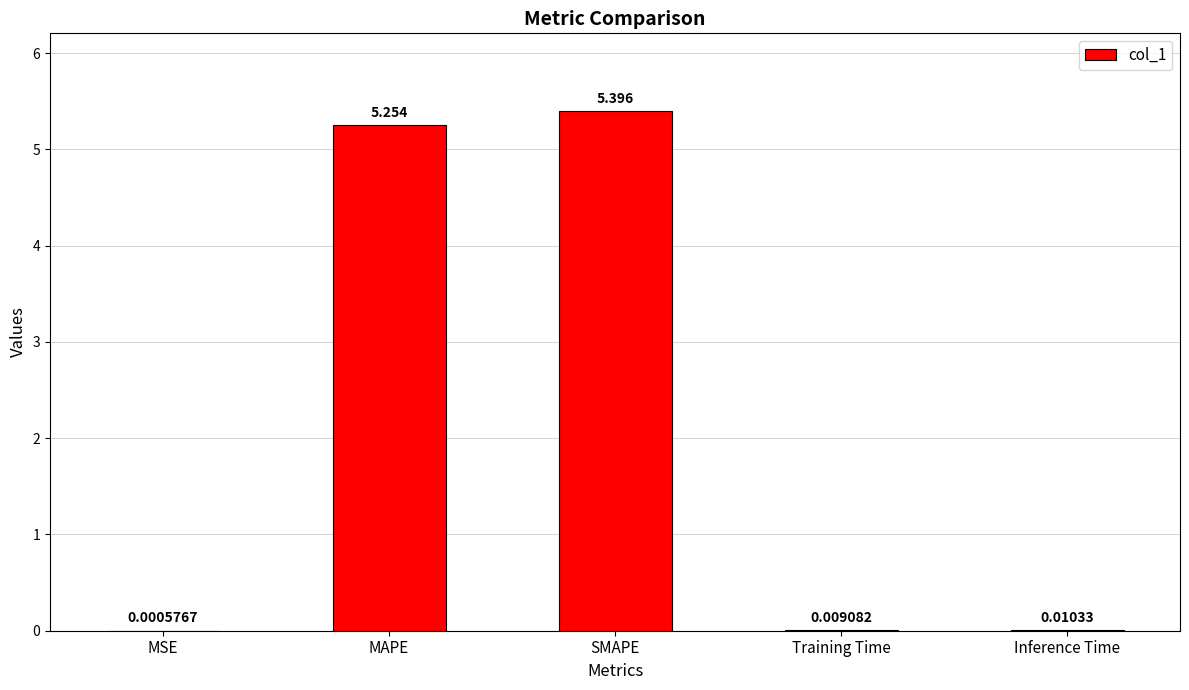

At which category does the chart reach its peak across all series?

SMAPE